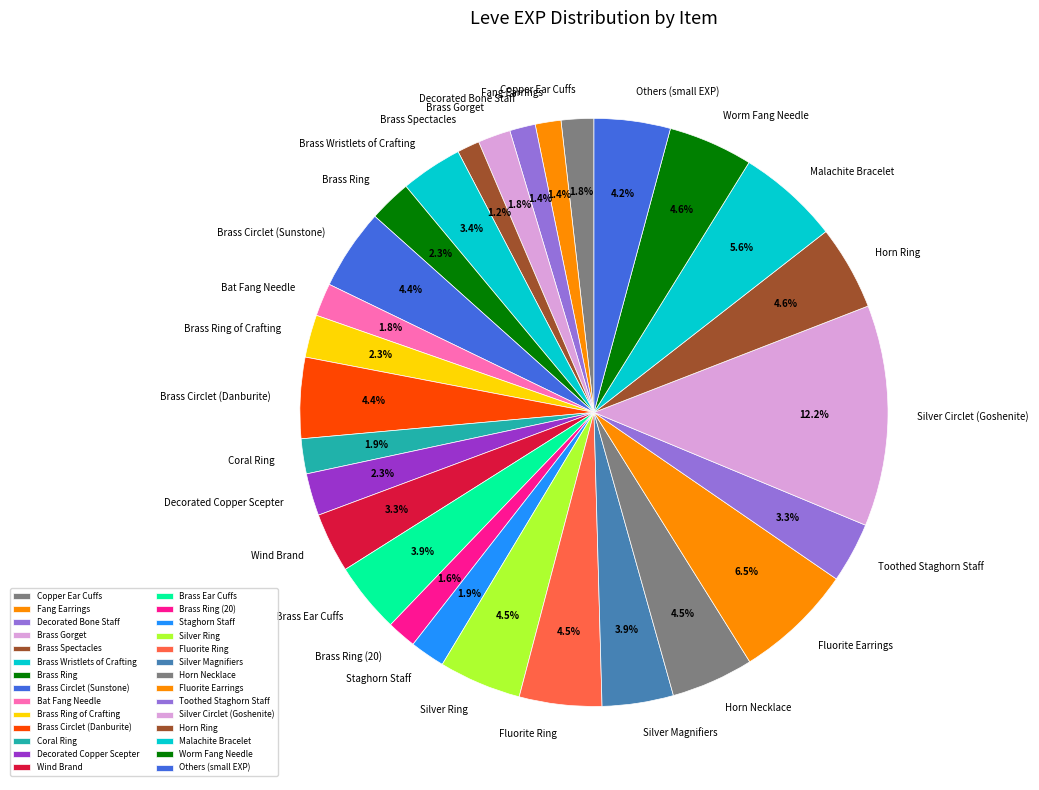

Is there a majority slice in this chart?

No